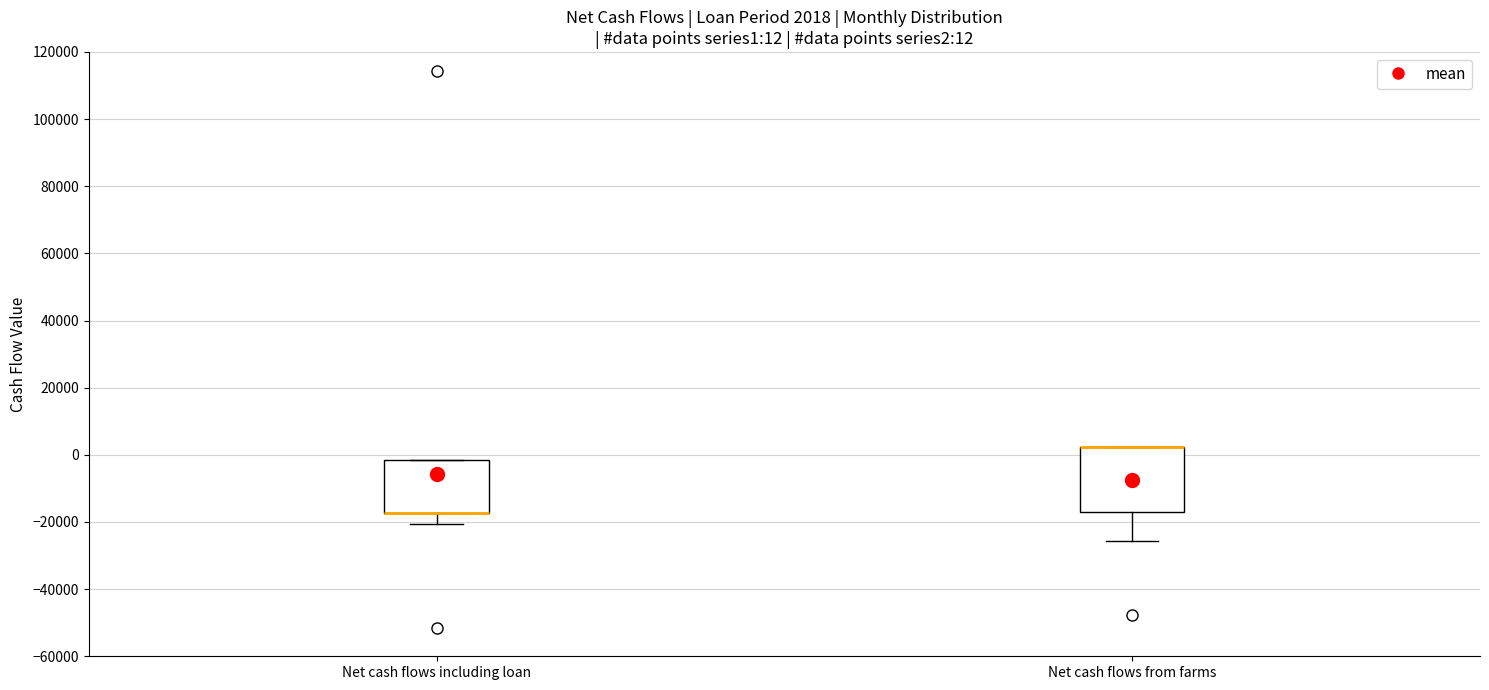

Comparing the boxes themselves (not the whiskers), which one is the tallest?

Net cash flows from farms